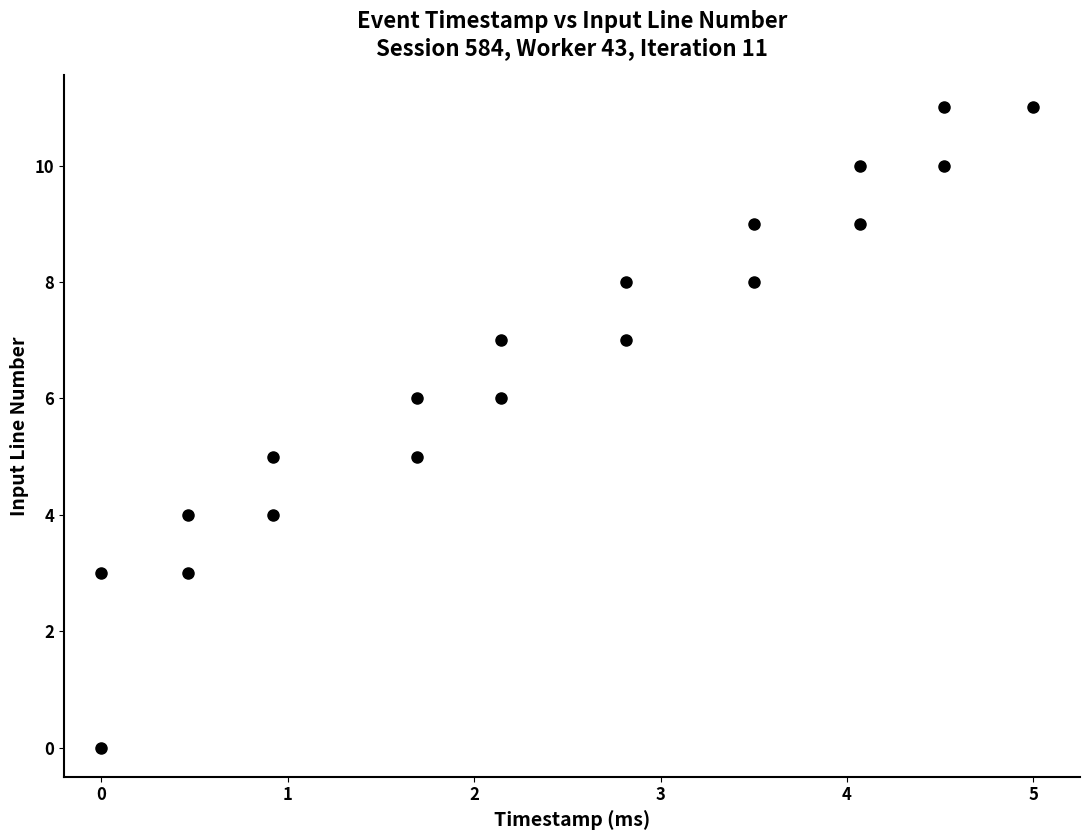

What is the range of Y values (max minus min)?

11